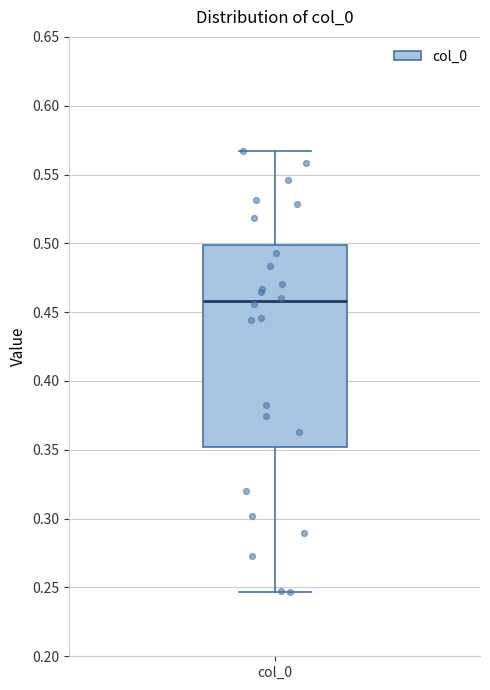

Where is the lower edge of the box for col_0 on the y-axis? The values are not printed on the chart, so give them approximately, as read against the axis.

0.350